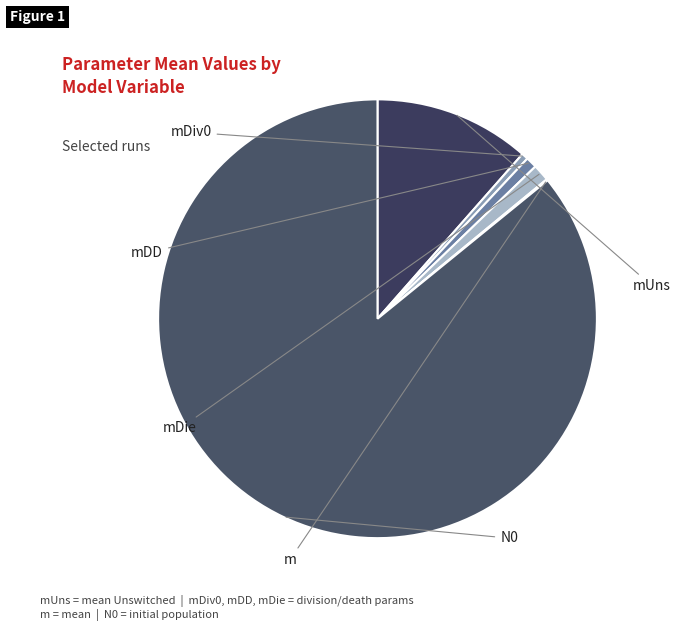

To the nearest percent, what is the combined percentage of mDD and N0?

87%